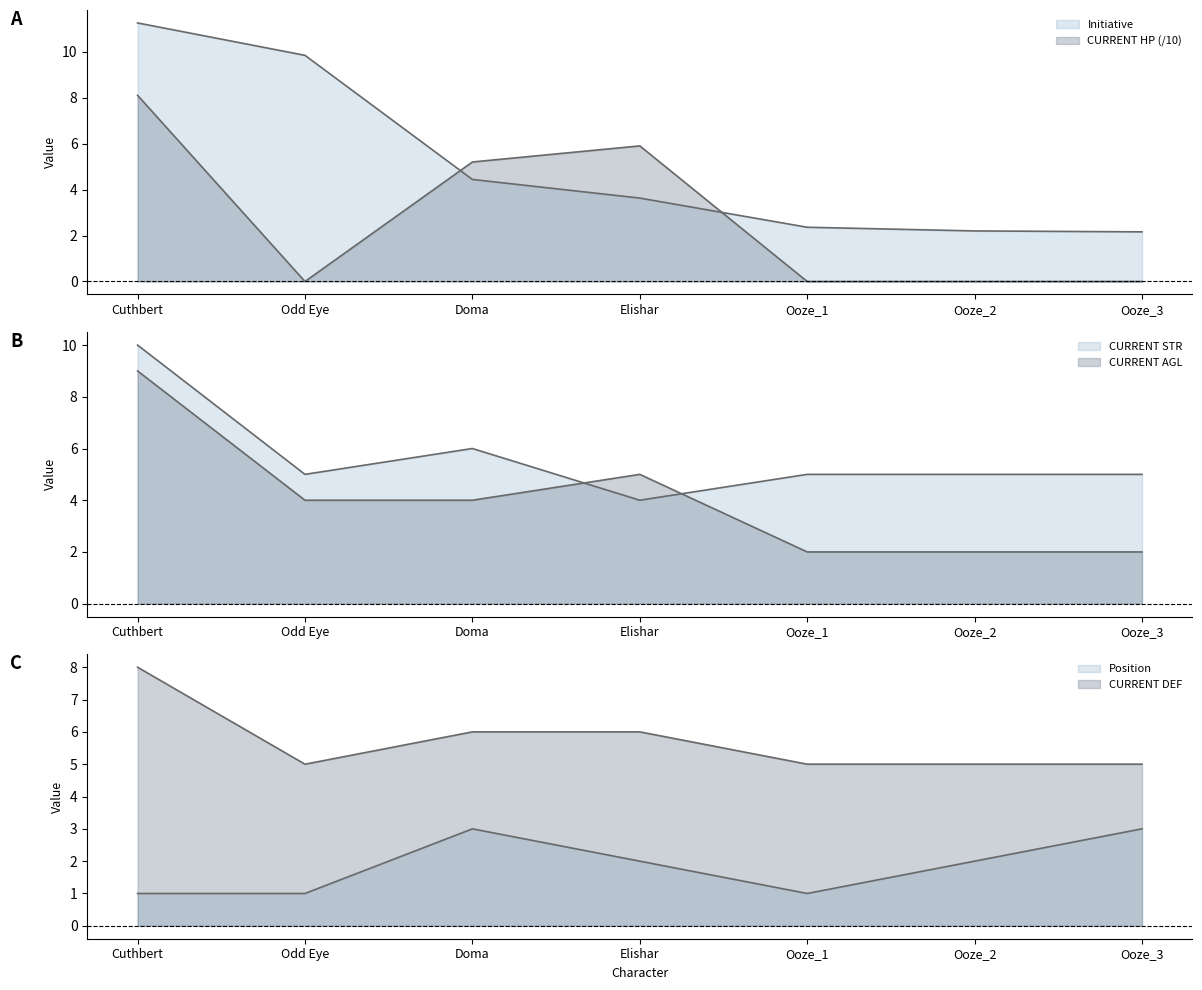

What is the highest value of the Position series?

3.0